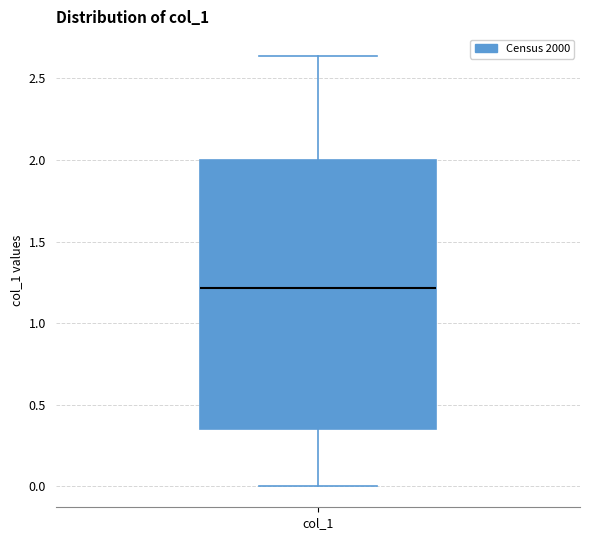

Transcribe this box plot: give where the median line is, the range the box spans, and where the two whiskers end, as read against the y-axis. The values are not printed on the chart, so give them approximately, as read against the axis.

median 1.20, box 0.35 to 2.00, whiskers 0.00 to 2.65